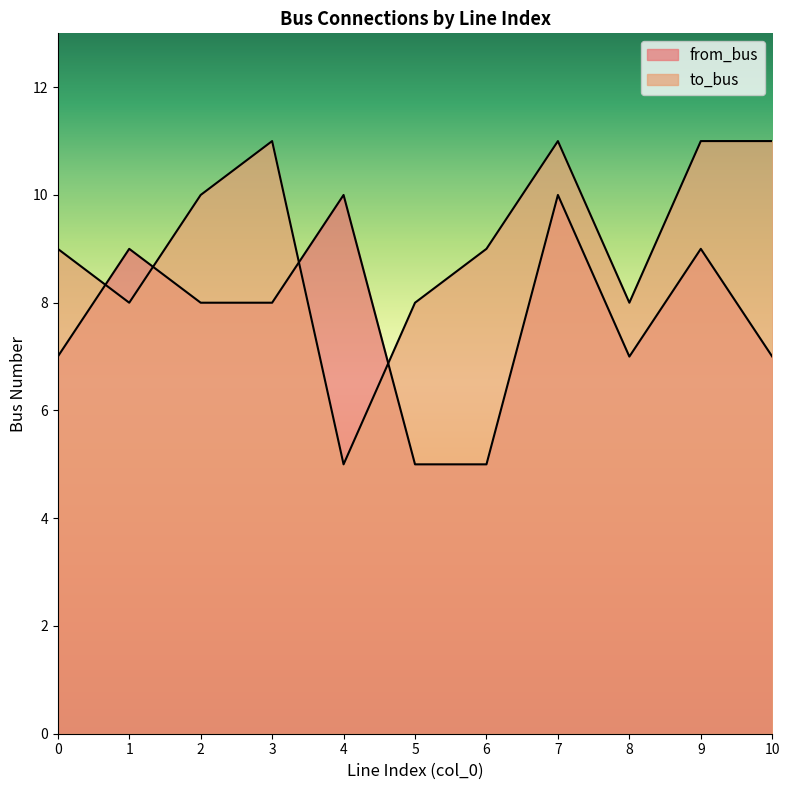

Is the value of from_bus at 7 greater than the value of to_bus at 8?

Yes